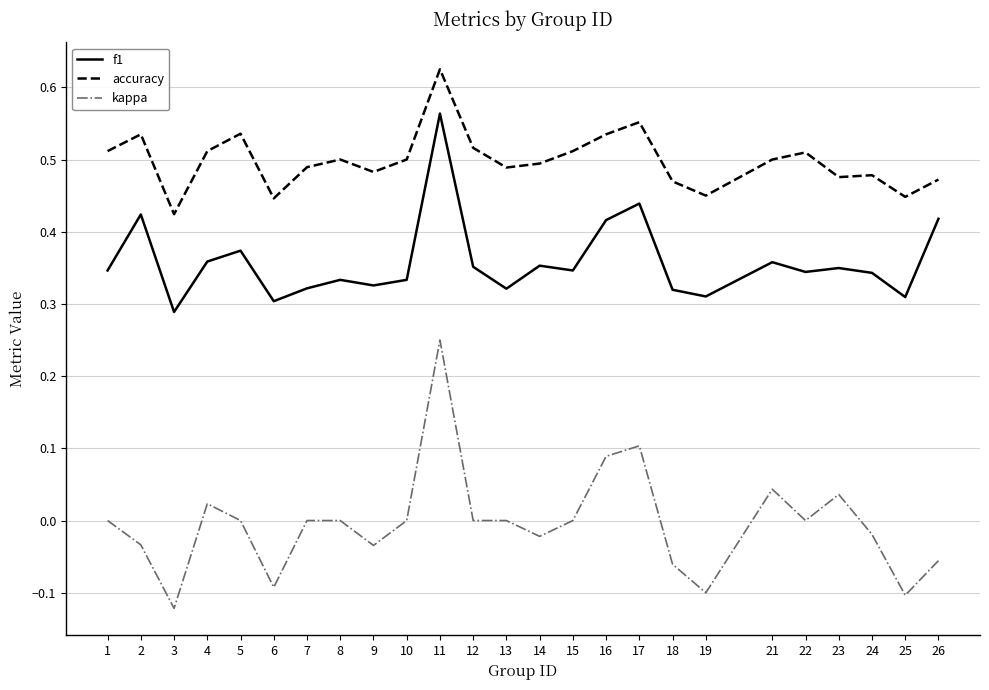

Which category has the lowest value in the kappa series?

3